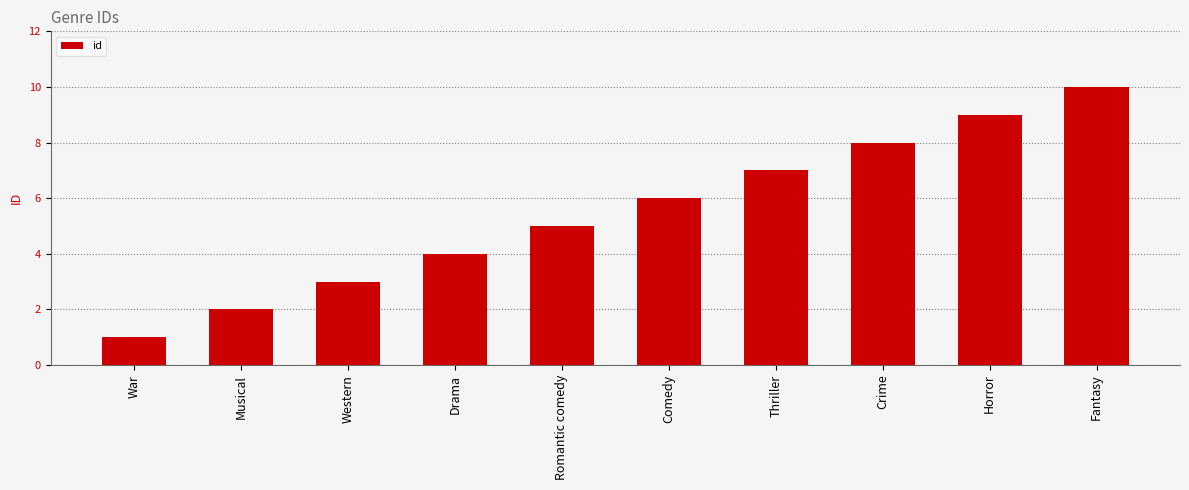

Read the value at Romantic comedy.

5